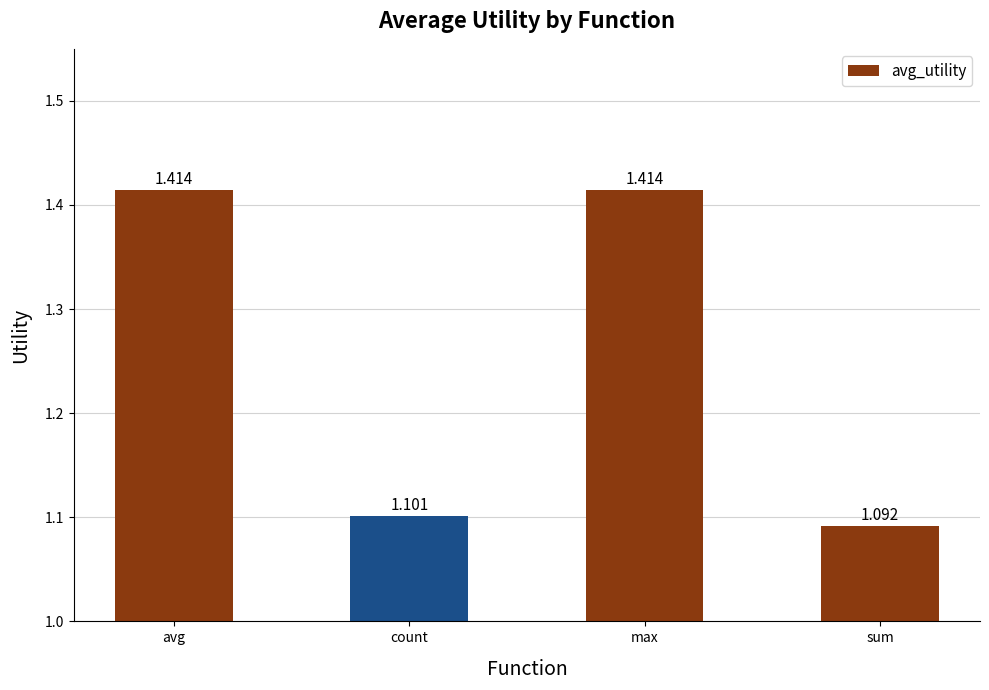

What is the difference between the second highest and second lowest values?

0.3